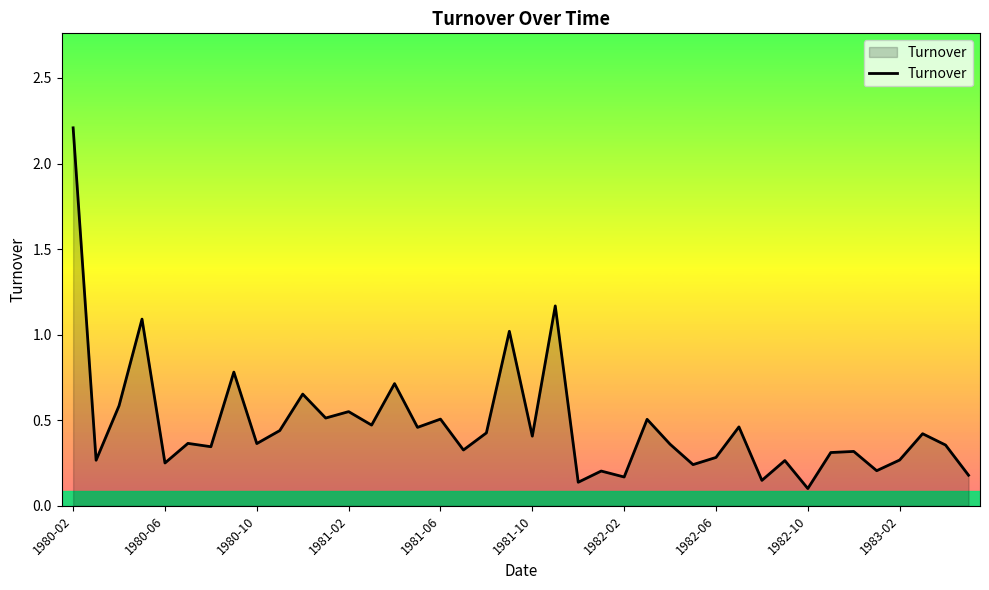

How many lines are shown in the chart?

1